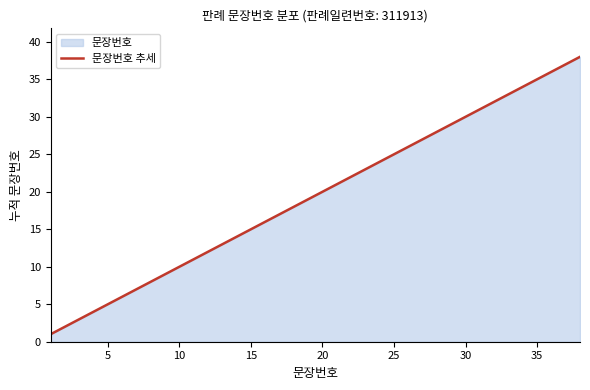

Is it true that the value at 25 is 25?

True